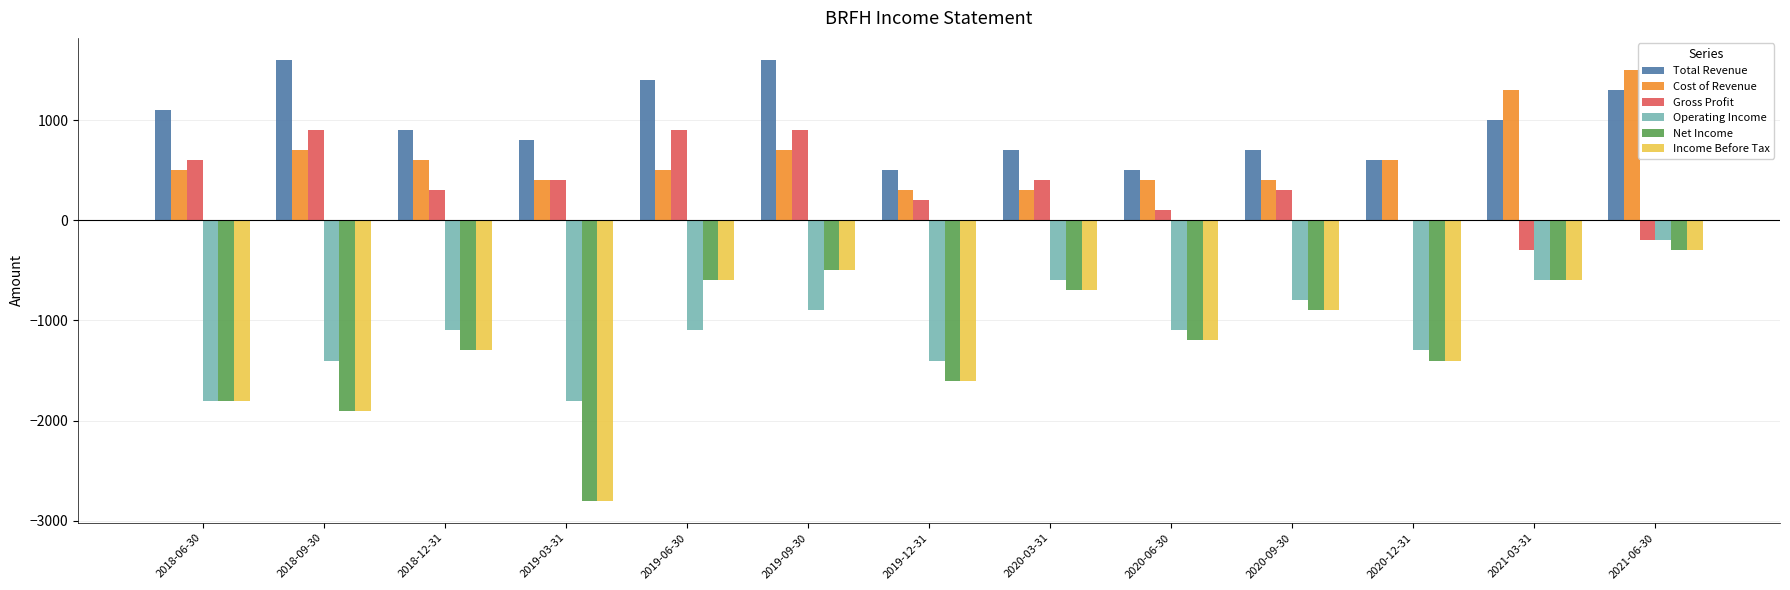

Which category has the highest value in the Income Before Tax series?

2021-06-30